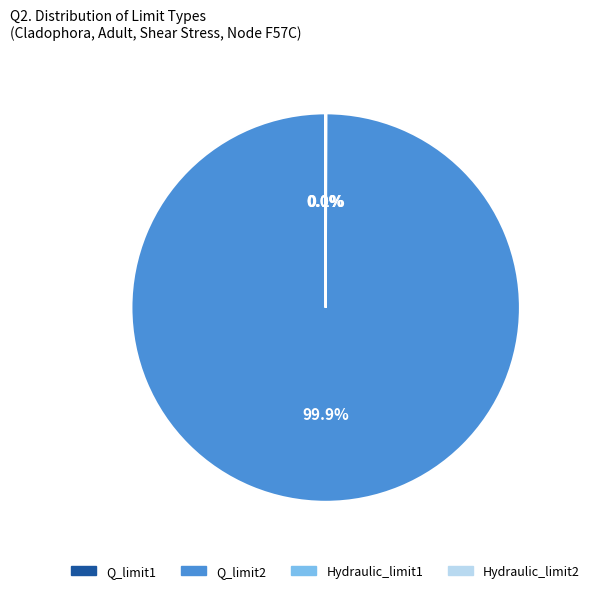

Which slice is the largest?

Q_limit2